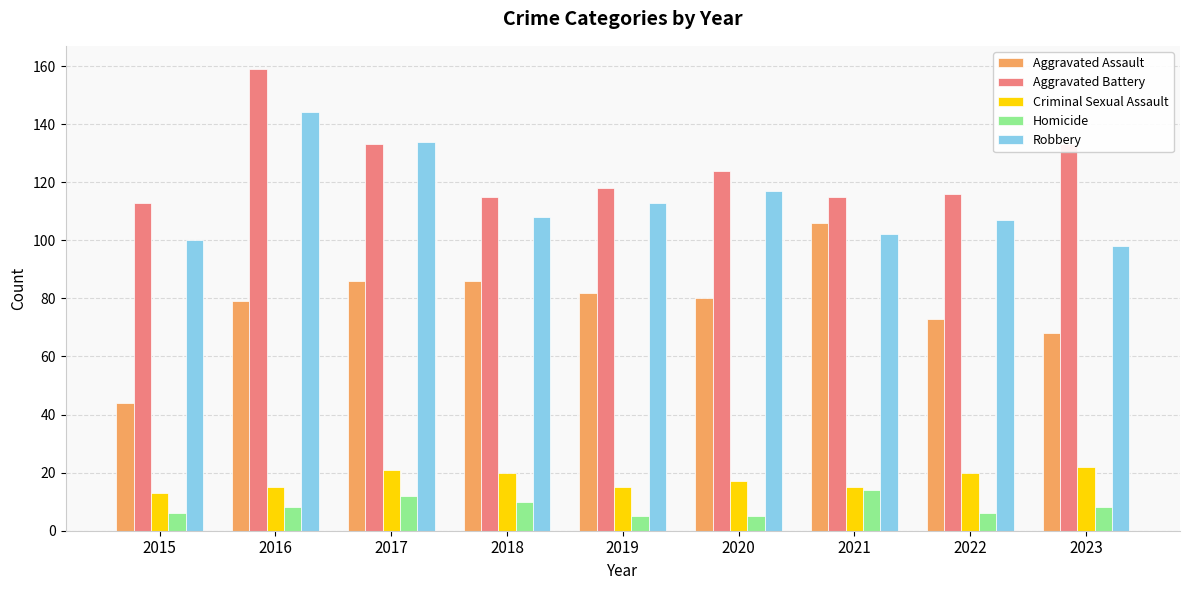

Where is Robbery nearest to the value 121?

2020